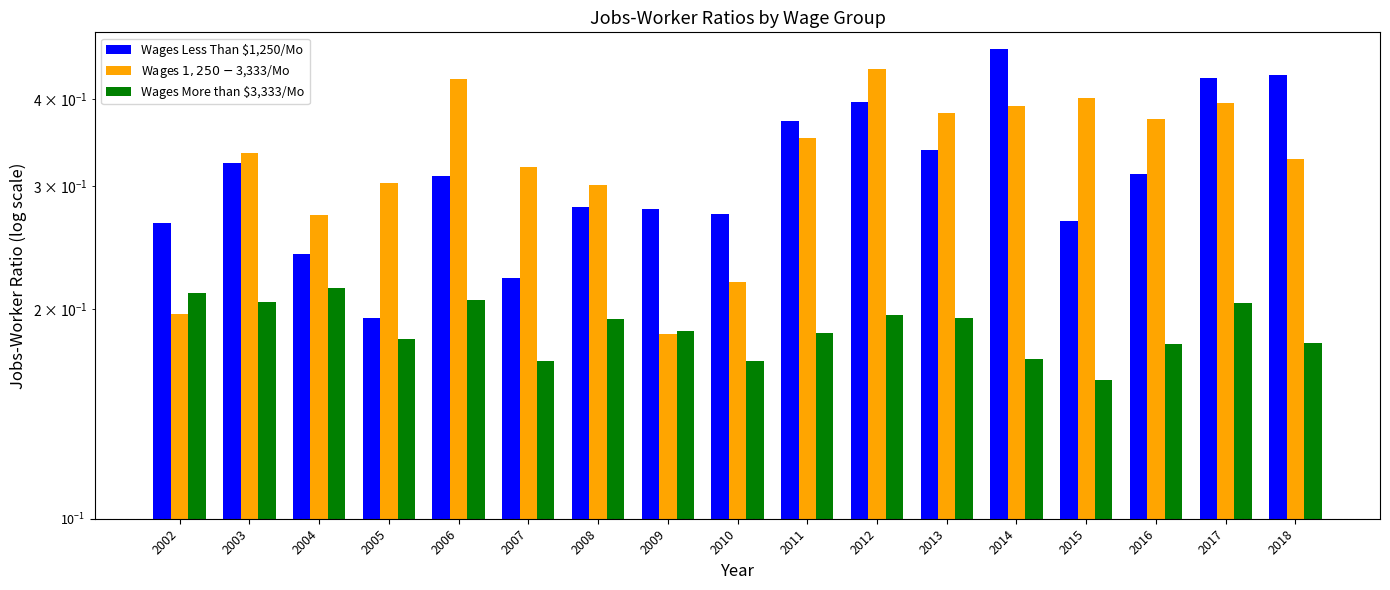

Are the bars horizontal?

No